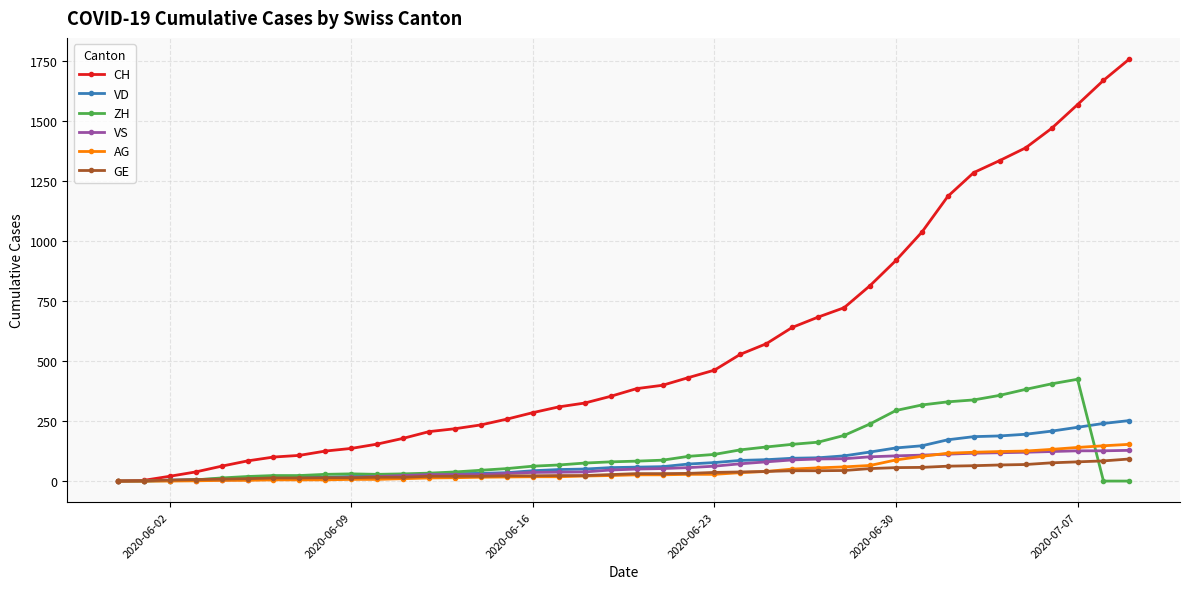

What is the sum of all CH values?

22445